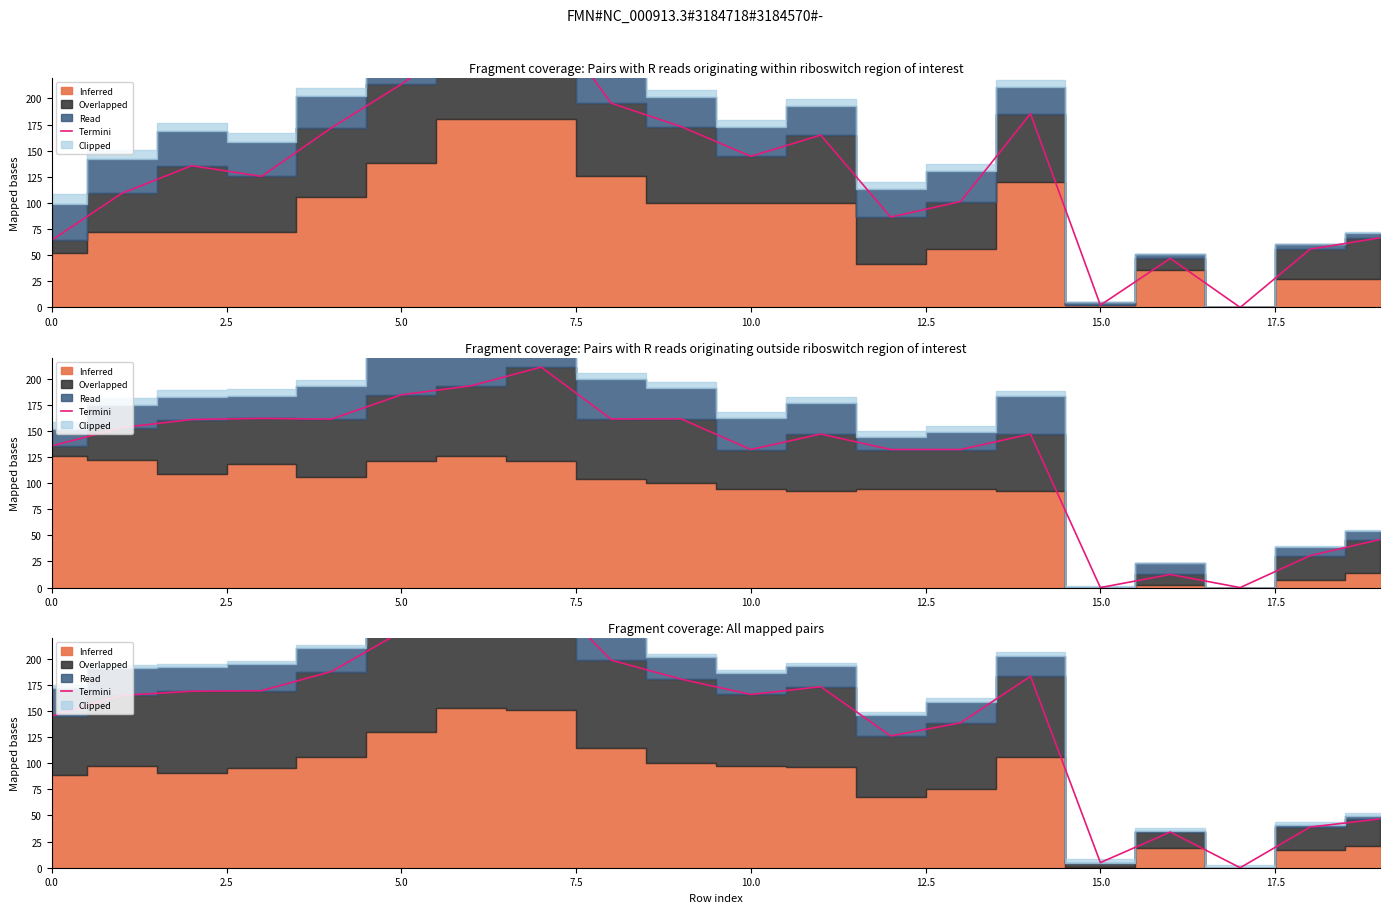

How many points are lower than both their immediate neighbors (excluding endpoints)?

4